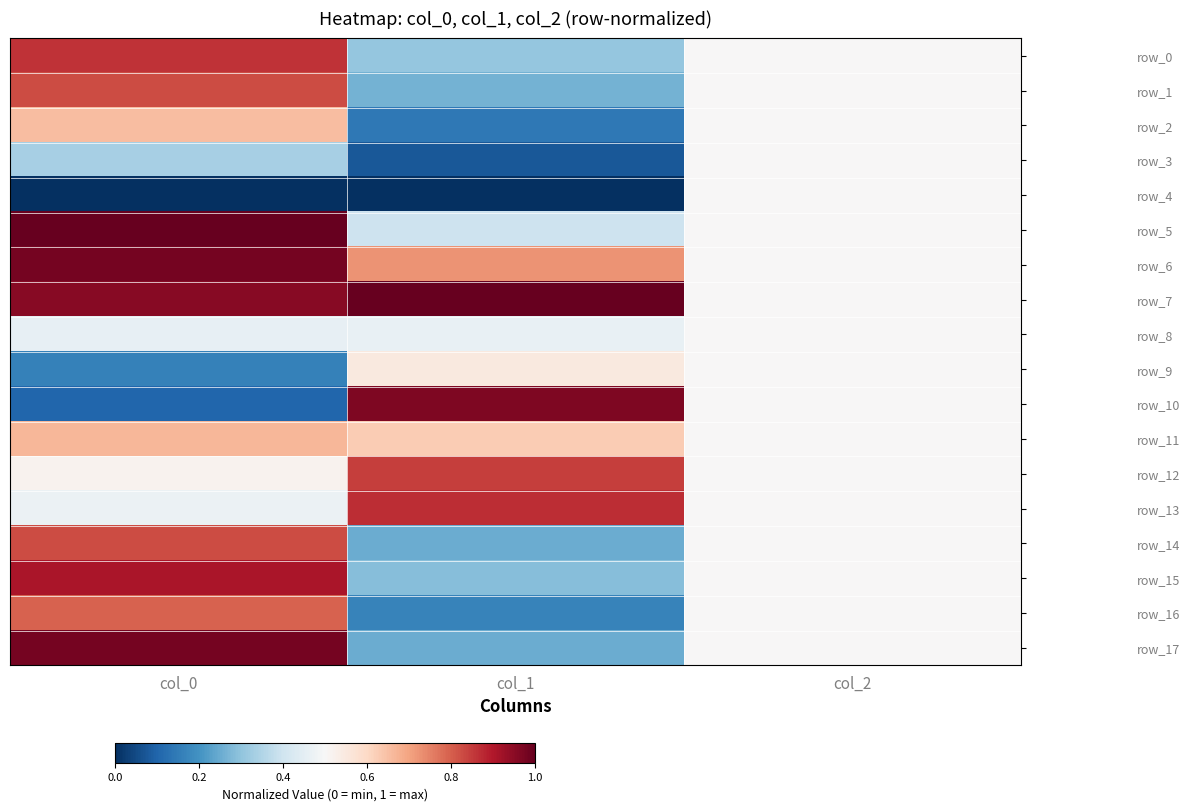

At which category is the sum across all series the highest?

col_0